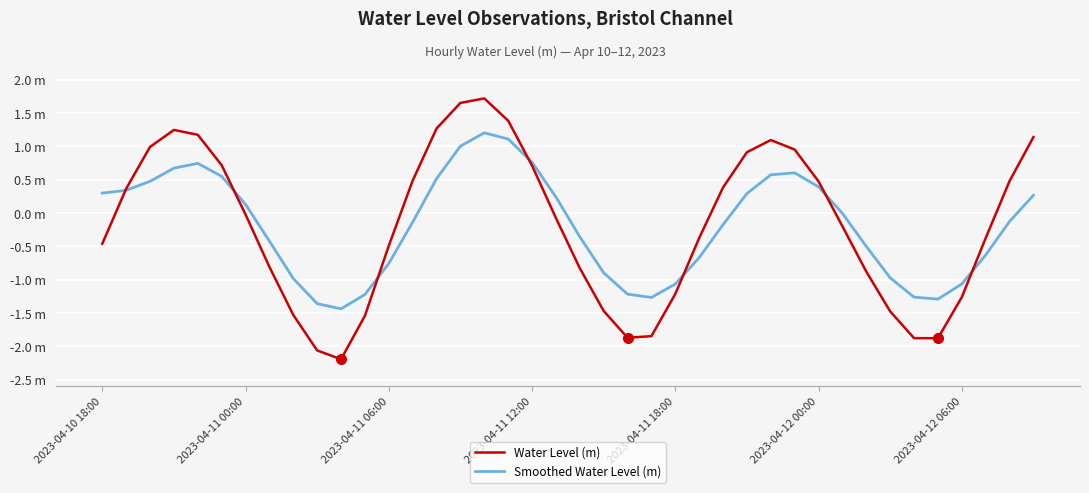

Does the chart have visible grid lines?

Yes